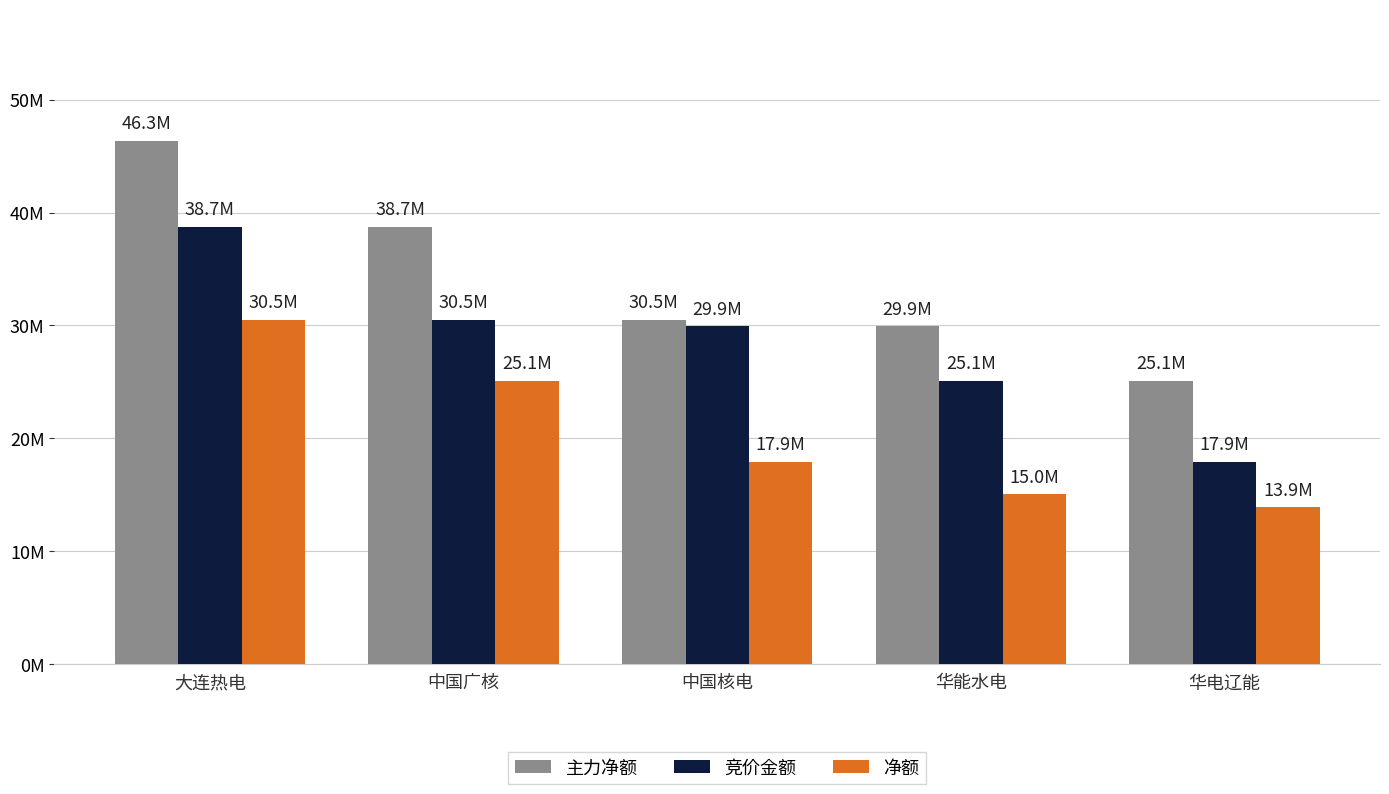

List the series in order of their overall mean, highest first.

主力净额, 竞价金额, 净额